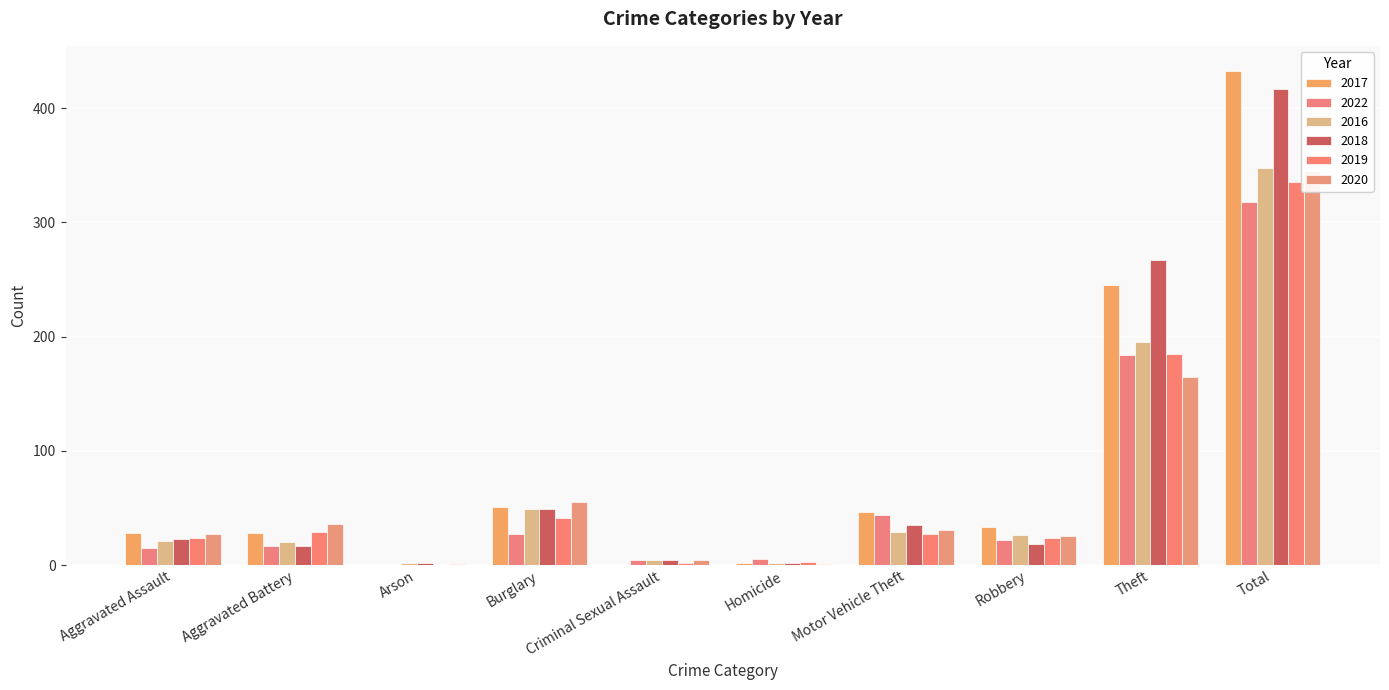

What is the value of the 2017 bar at the 9th from the left?

245